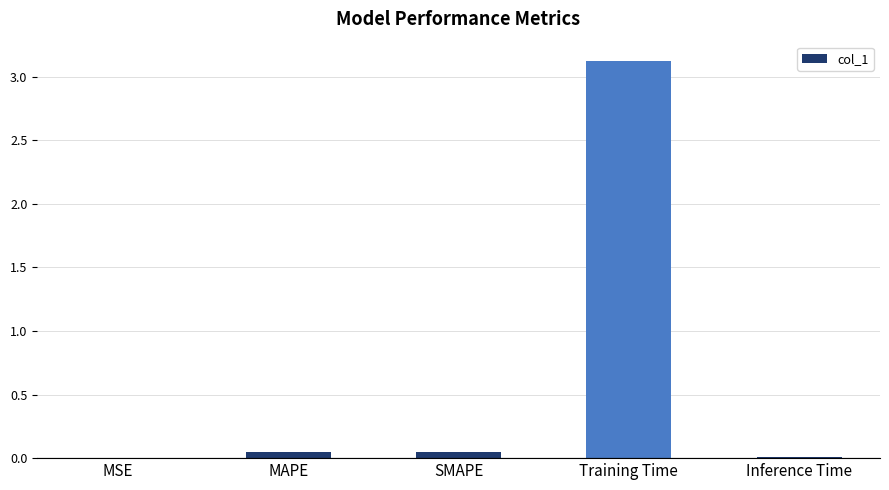

What is the greatest value displayed?

3.1